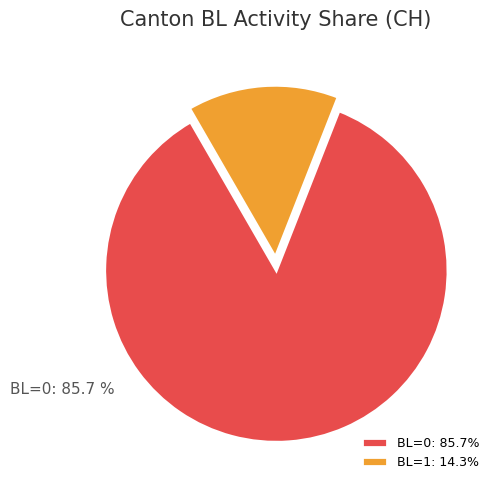

What is the ratio of the value at BL=0 to the value at BL=1?

6.0